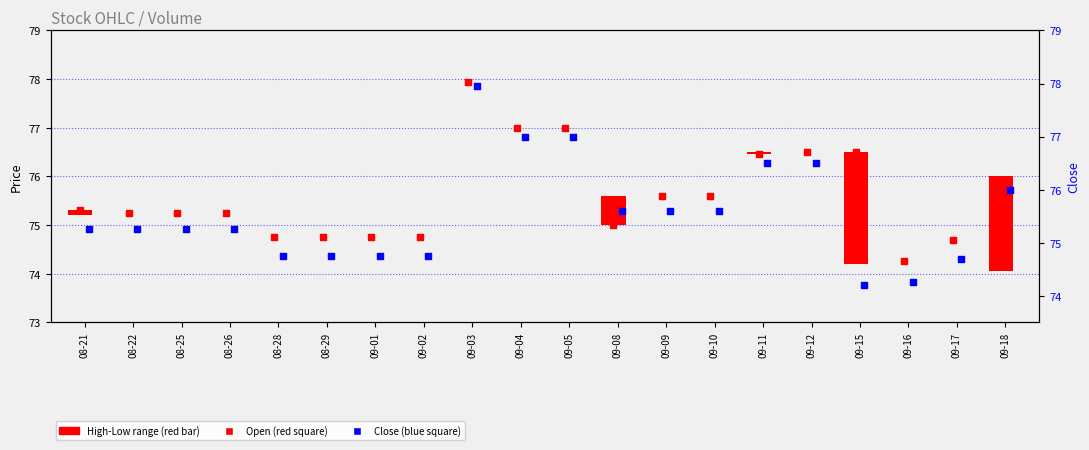

Is the value of Close at 09-01 greater than the value of Open at 09-10?

No